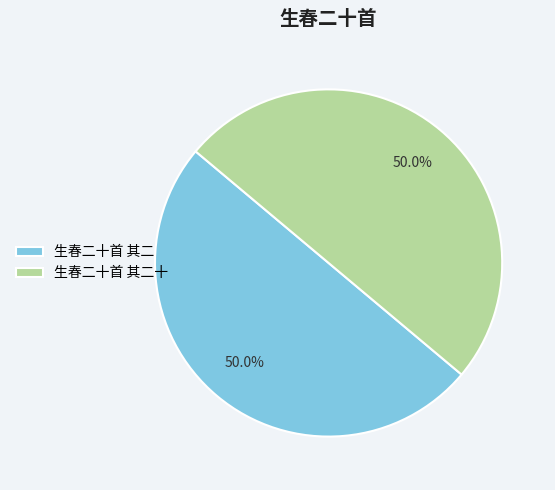

To the nearest percent, what percentage of the pie is 生春二十首 其二?

50%